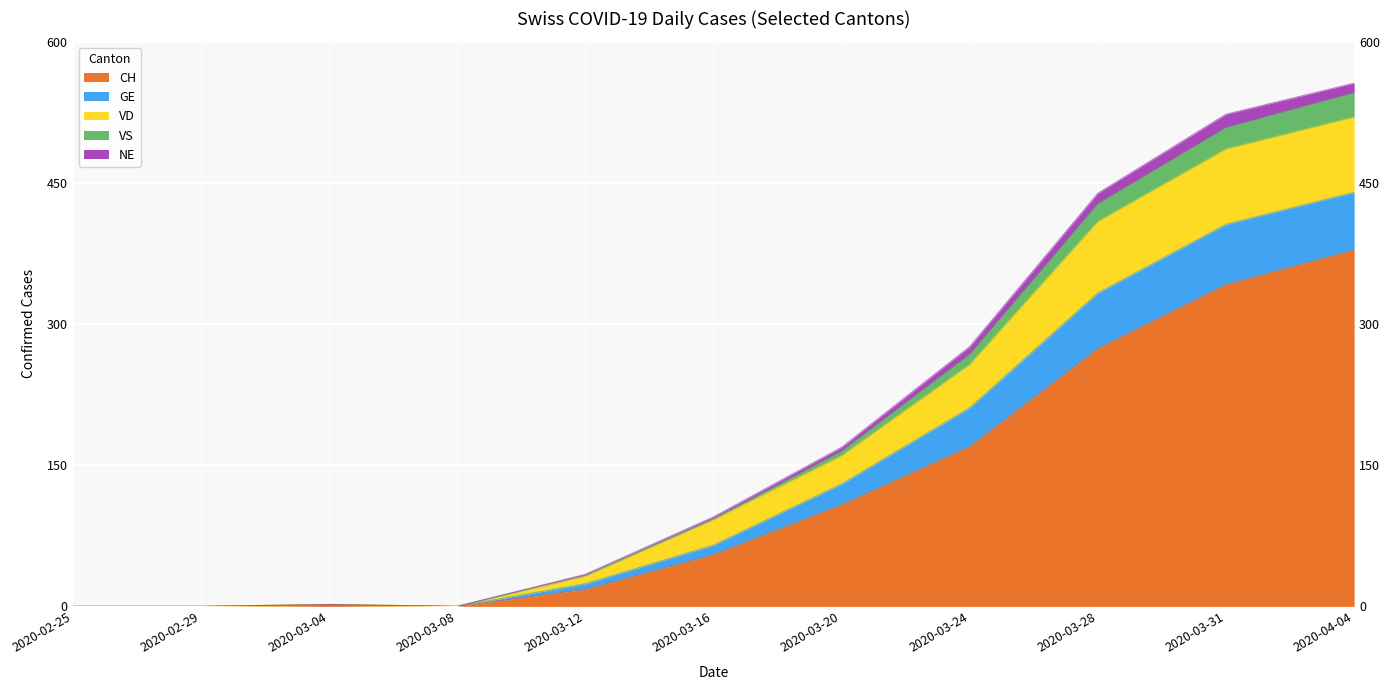

Is the value of VS at 2020-03-12 greater than the value of CH at 2020-03-04?

Yes